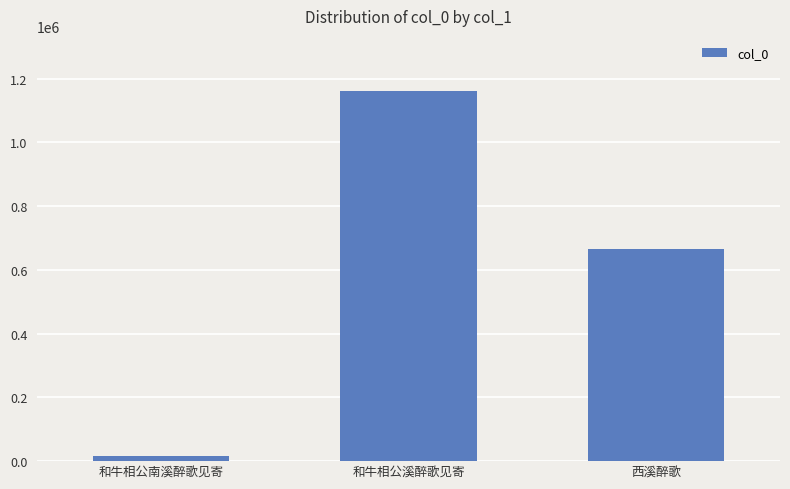

Where is the data nearest to the value 587457?

西溪醉歌